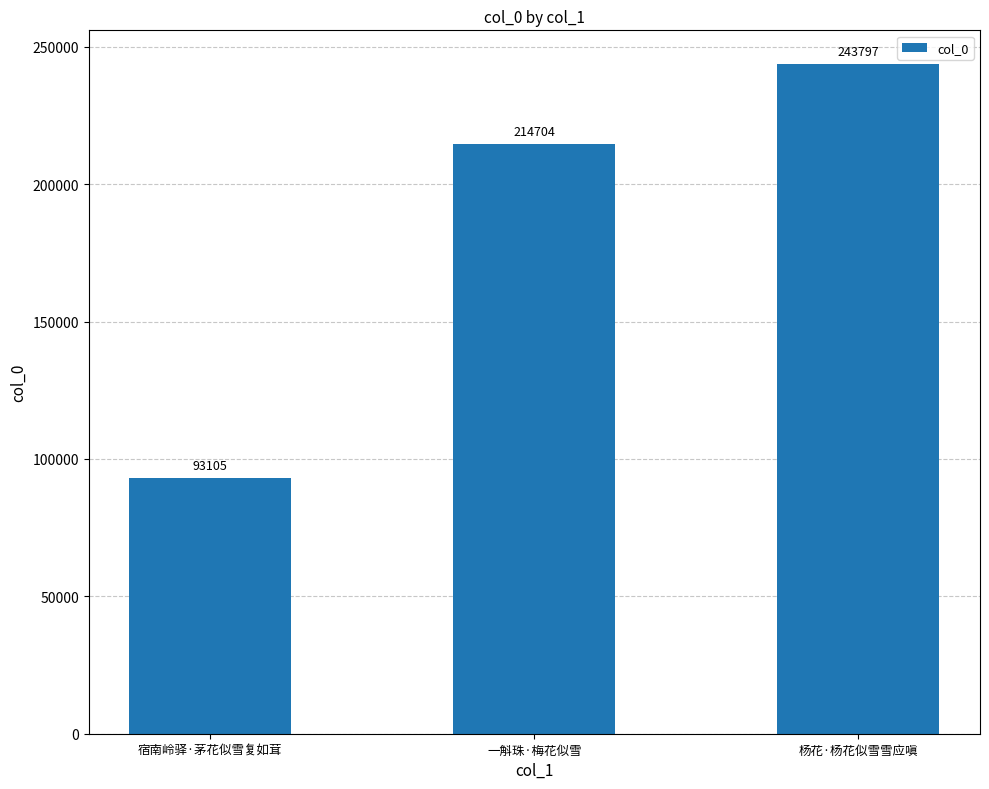

What is the label of the 1st bar from the right?

杨花·杨花似雪雪应嗔